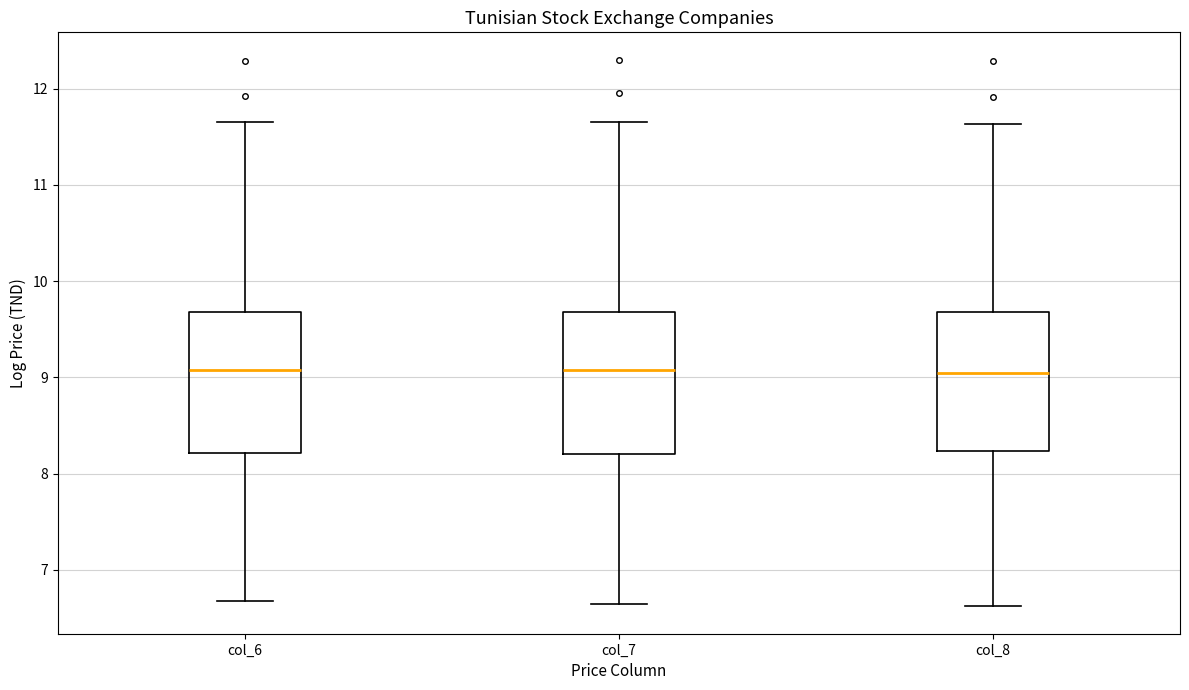

Where does the upper whisker of the box for col_8 end on the y-axis? The values are not printed on the chart, so give them approximately, as read against the axis.

11.6